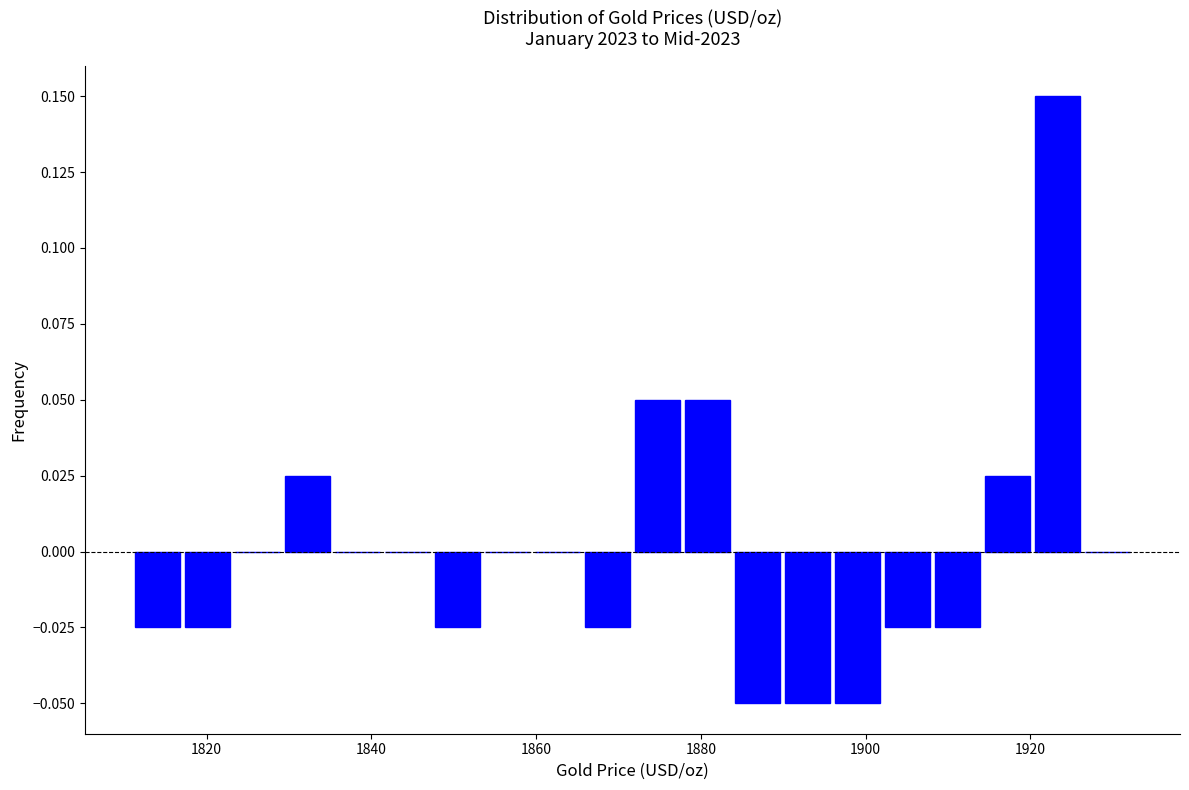

Read against the x-axis, roughly where is the centre of the tallest bar?

1924